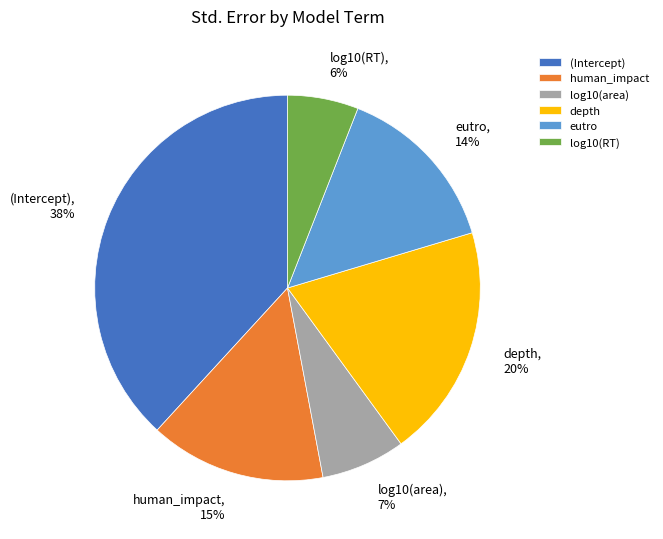

To the nearest percent, what is the difference between the largest and smallest slice percentages?

32%